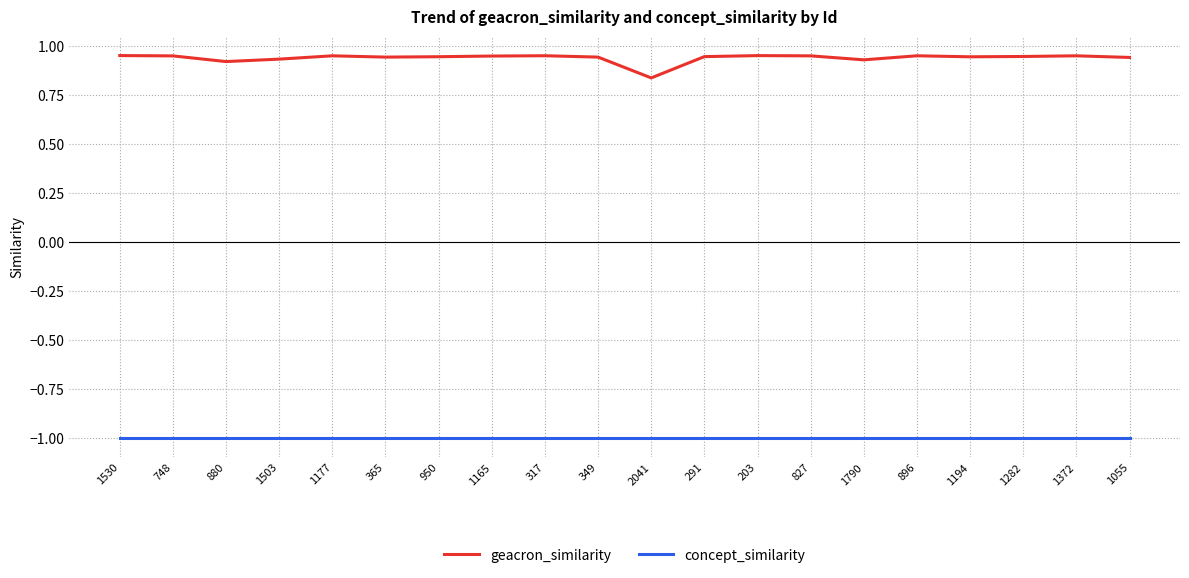

Where is geacron_similarity nearest to the value 0?

2041